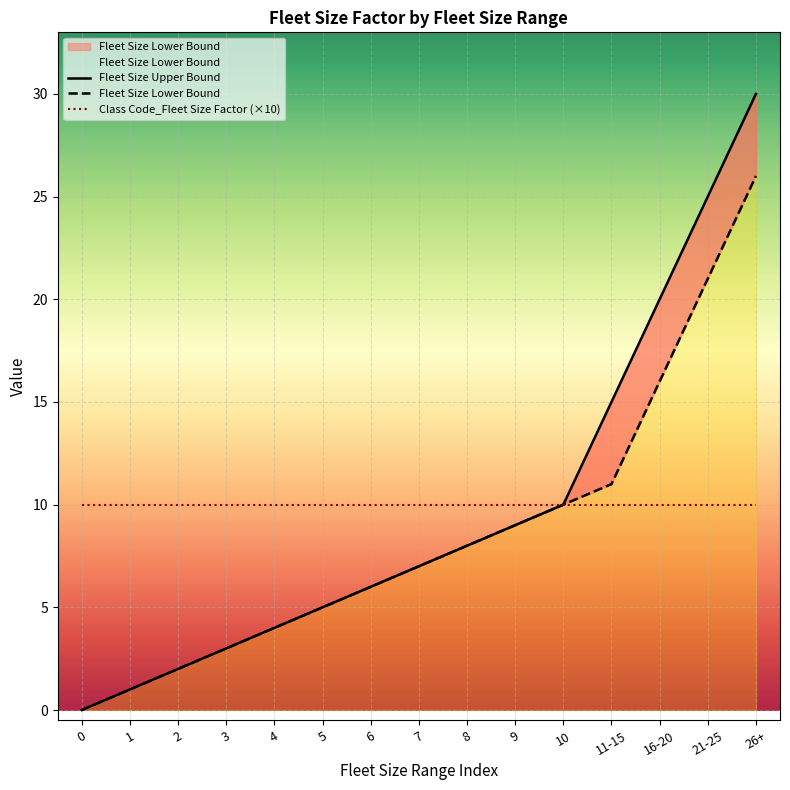

At which category is the sum across all series the highest?

26+